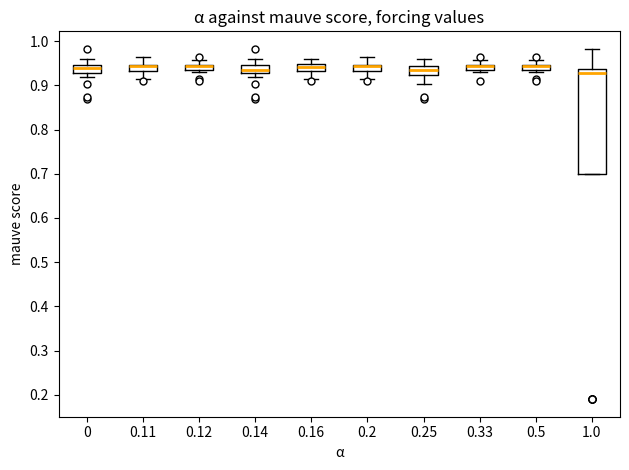

Where is the lower edge of the box at x = 0.14 on the y-axis? The values are not printed on the chart, so give them approximately, as read against the axis.

0.93